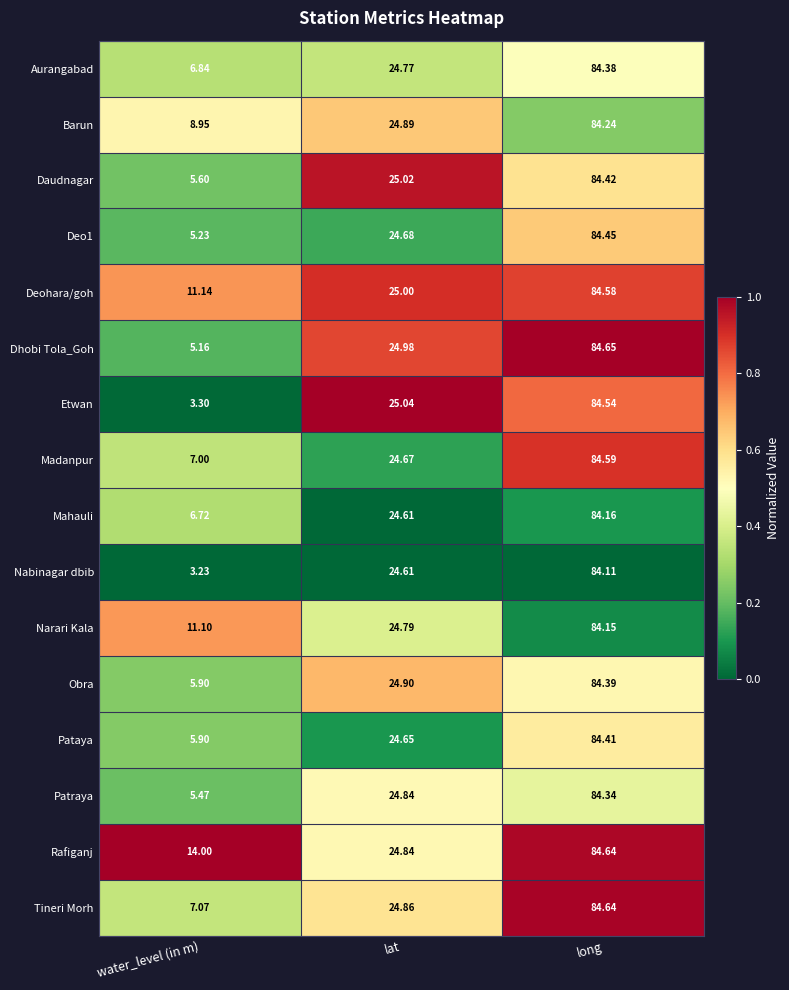

What is the total value across all series at long?

1350.7